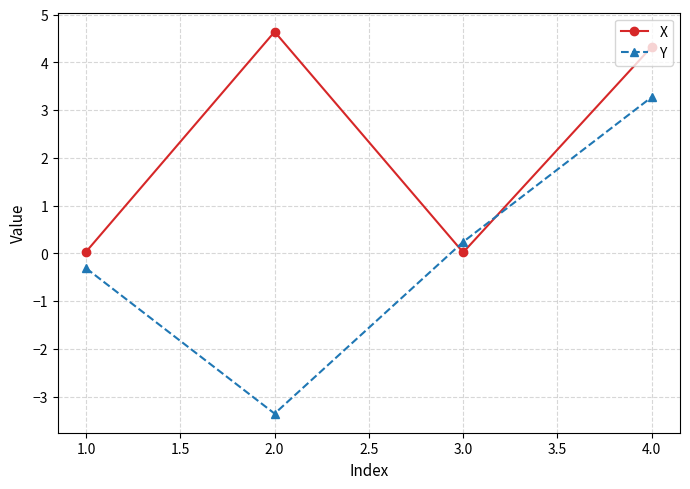

Between 2.0 and 4.0, which series saw the biggest shift?

Y